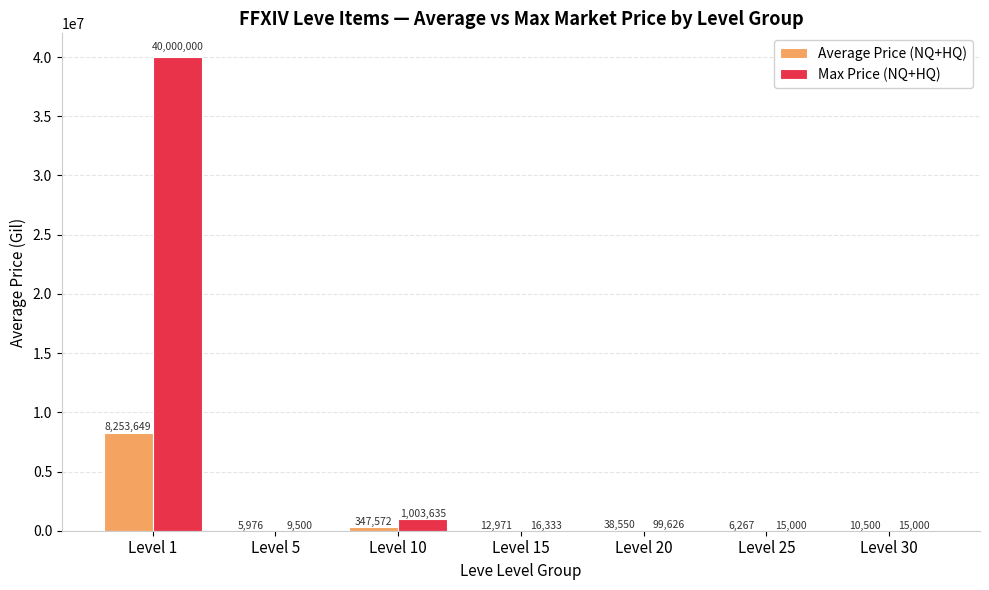

At which category does the chart reach its peak across all series?

Level 1